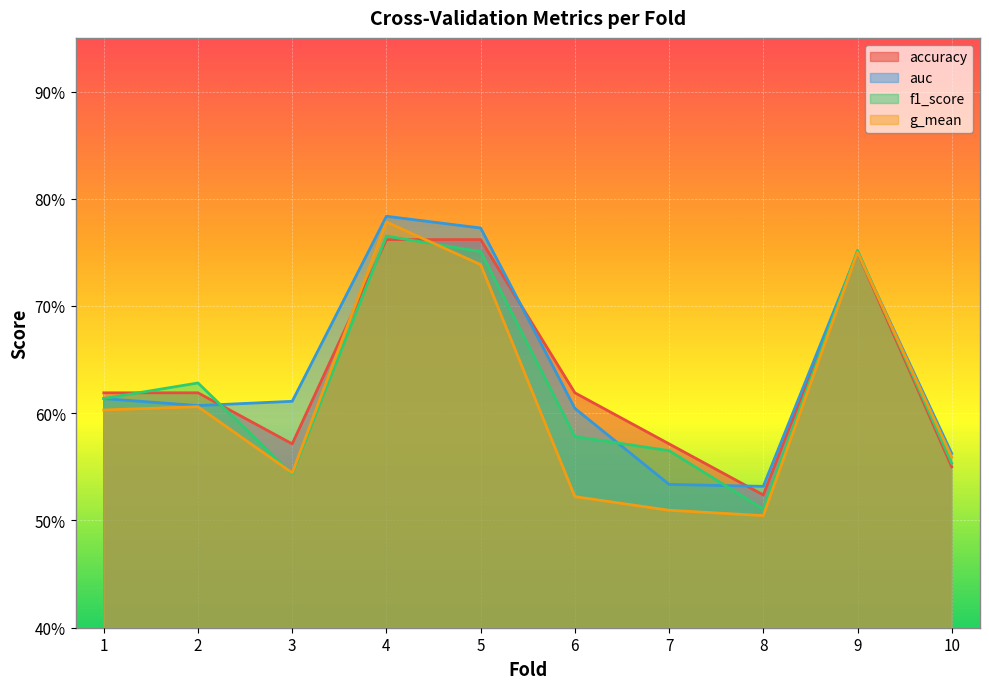

Reading left to right, transcribe all the data shown in this chart.

accuracy: 1=0.6	2=0.6	3=0.6	4=0.8	5=0.8	6=0.6	7=0.6	8=0.5	9=0.8	10=0.6
auc: 1=0.6	2=0.6	3=0.6	4=0.8	5=0.8	6=0.6	7=0.5	8=0.5	9=0.8	10=0.6
f1_score: 1=0.6	2=0.6	3=0.5	4=0.8	5=0.8	6=0.6	7=0.6	8=0.5	9=0.8	10=0.6
g_mean: 1=0.6	2=0.6	3=0.5	4=0.8	5=0.7	6=0.5	7=0.5	8=0.5	9=0.8	10=0.6